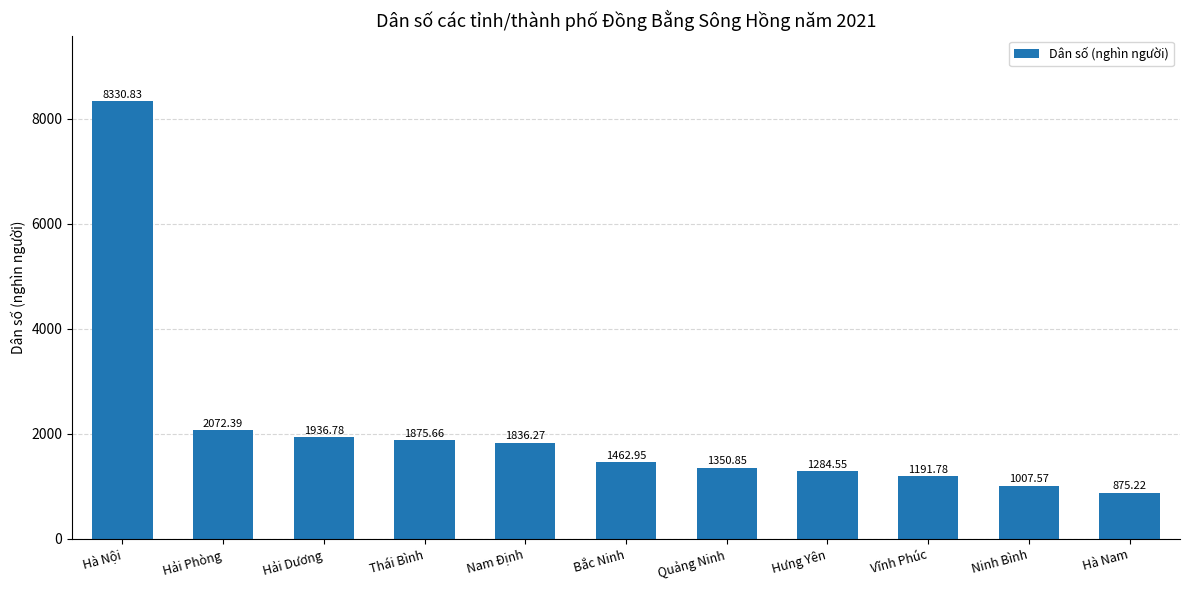

The chart shows a value of 976.4 at Hải Phòng. True or false?

False